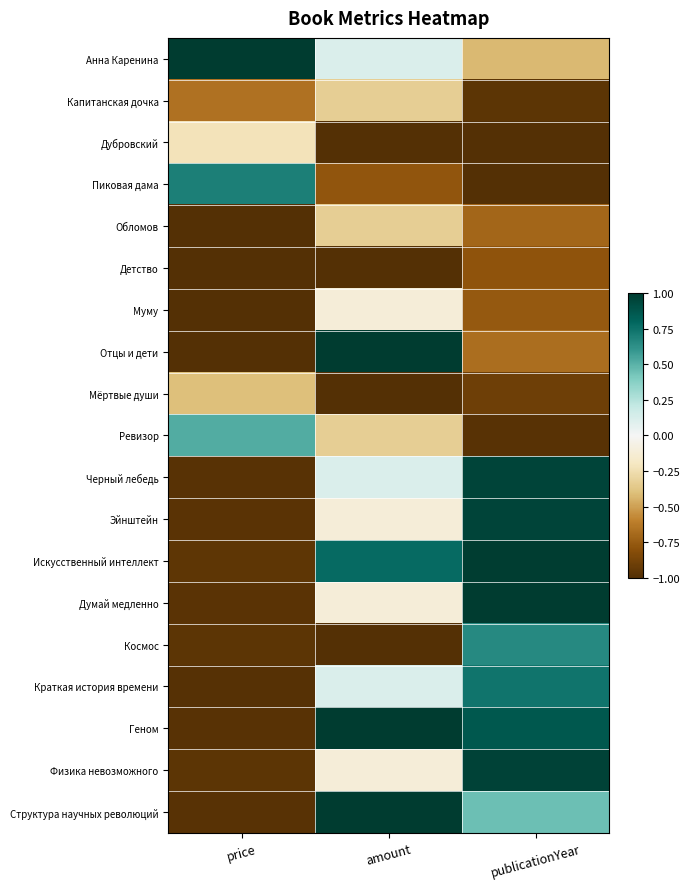

Reading right to left, list all the values displayed in this chart.

Анна Каренина: publicationYear=-0.4	amount=0.1	price=1.0
Капитанская дочка: publicationYear=-1.0	amount=-0.3	price=-0.7
Дубровский: publicationYear=-1.0	amount=-1.0	price=-0.2
Пиковая дама: publicationYear=-1.0	amount=-0.8	price=0.7
Обломов: publicationYear=-0.7	amount=-0.3	price=-1.0
Детство: publicationYear=-0.8	amount=-1.0	price=-1.0
Муму: publicationYear=-0.8	amount=-0.1	price=-1.0
Отцы и дети: publicationYear=-0.7	amount=1.0	price=-1.0
Мёртвые души: publicationYear=-0.9	amount=-1.0	price=-0.4
Ревизор: publicationYear=-1.0	amount=-0.3	price=0.5
Черный лебедь: publicationYear=1.0	amount=0.1	price=-1.0
Эйнштейн: publicationYear=1.0	amount=-0.1	price=-1.0
Искусственный интеллект: publicationYear=1.0	amount=0.8	price=-1.0
Думай медленно: publicationYear=1.0	amount=-0.1	price=-1.0
Космос: publicationYear=0.7	amount=-1.0	price=-1.0
Краткая история времени: publicationYear=0.7	amount=0.1	price=-1.0
Геном: publicationYear=0.9	amount=1.0	price=-1.0
Физика невозможного: publicationYear=1.0	amount=-0.1	price=-1.0
Структура научных революций: publicationYear=0.4	amount=1.0	price=-1.0